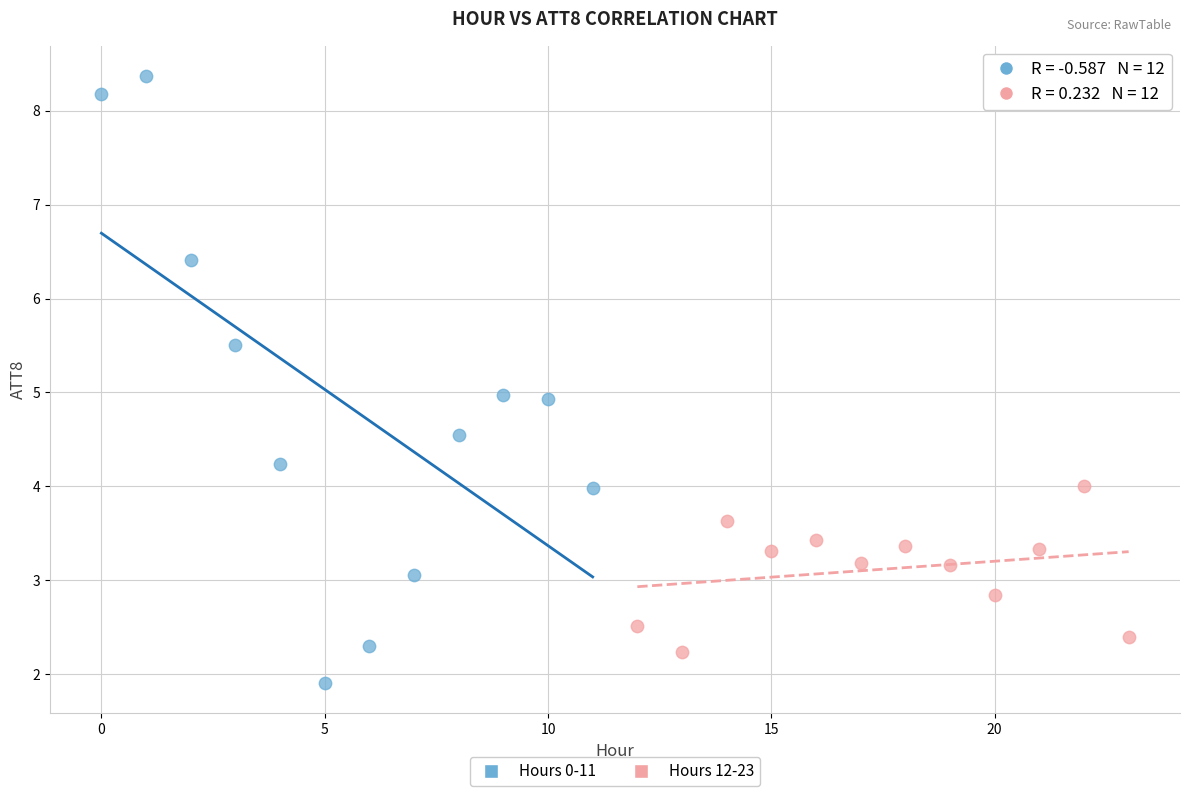

Which series contains the highest Y value?

Hours 0-11